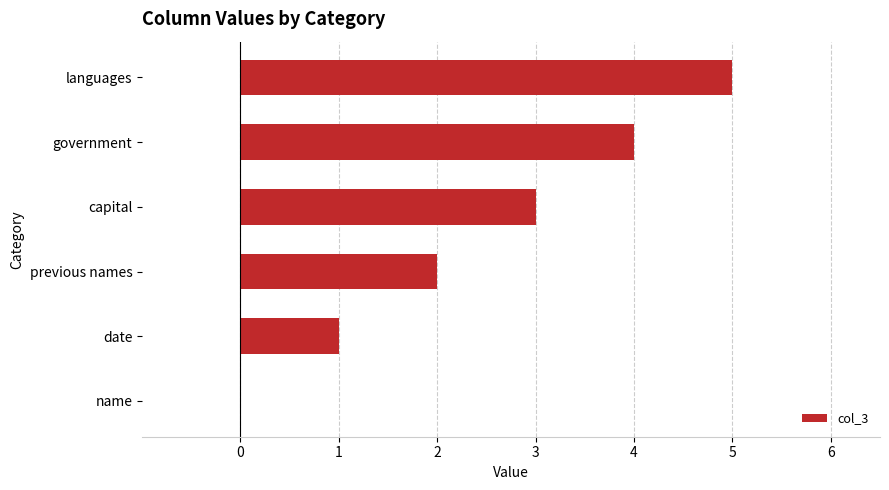

What is the sum of the values at name and languages?

5